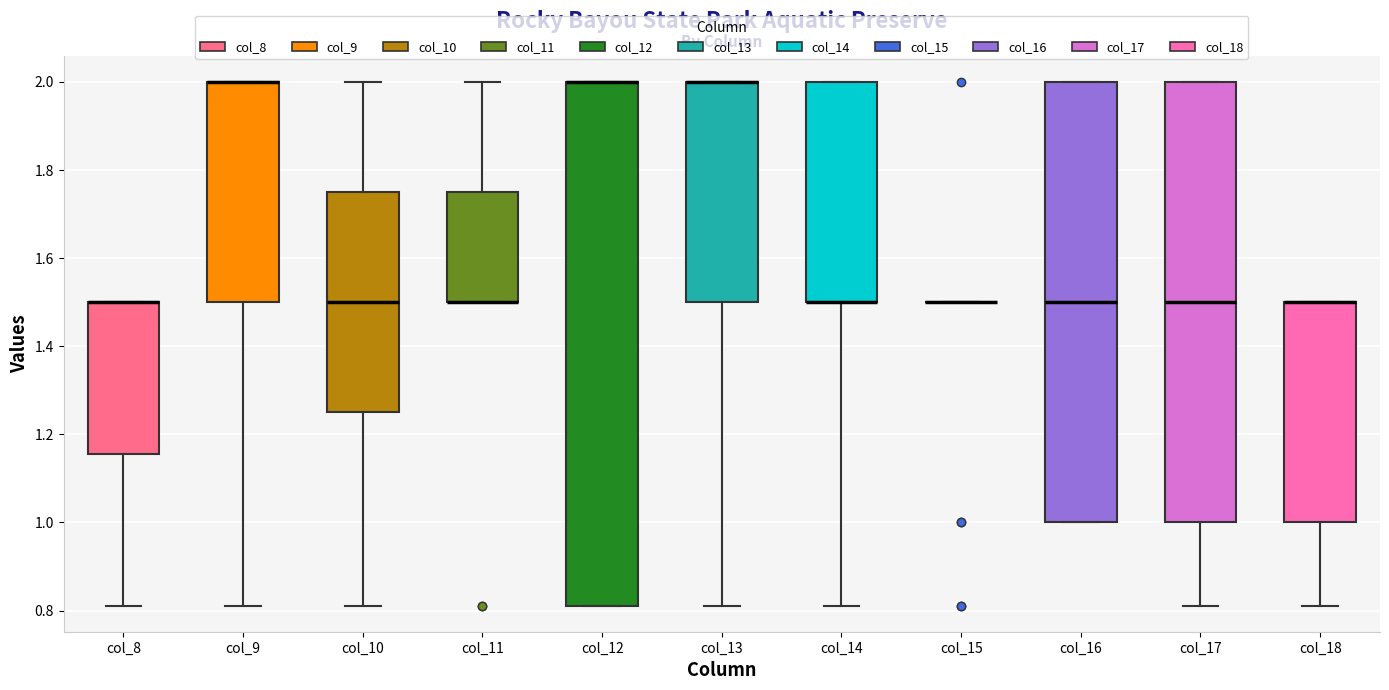

Reading left to right, read every box against the y-axis: the position of its median line, the range the box covers, and the ends of its whiskers. The values are not printed on the chart, so give them approximately, as read against the axis.

col_8: median 1.50 (drawn on the box's upper edge), box 1.16 to 1.50, whiskers 0.82 to 1.50
col_9: median 2.00 (drawn on the box's upper edge), box 1.50 to 2.00, whiskers 0.82 to 2.00
col_10: median 1.50, box 1.26 to 1.76, whiskers 0.82 to 2.00
col_11: median 1.50 (drawn on the box's lower edge), box 1.50 to 1.76, whiskers 1.50 to 2.00
col_12: median 2.00 (drawn on the box's upper edge), box 0.82 to 2.00, whiskers 0.82 to 2.00
col_13: median 2.00 (drawn on the box's upper edge), box 1.50 to 2.00, whiskers 0.82 to 2.00
col_14: median 1.50 (drawn on the box's lower edge), box 1.50 to 2.00, whiskers 0.82 to 2.00
col_15: box collapsed to a line at 1.50, whiskers 1.50 to 1.50
col_16: median 1.50, box 1.00 to 2.00, whiskers 1.00 to 2.00
col_17: median 1.50, box 1.00 to 2.00, whiskers 0.82 to 2.00
col_18: median 1.50 (drawn on the box's upper edge), box 1.00 to 1.50, whiskers 0.82 to 1.50